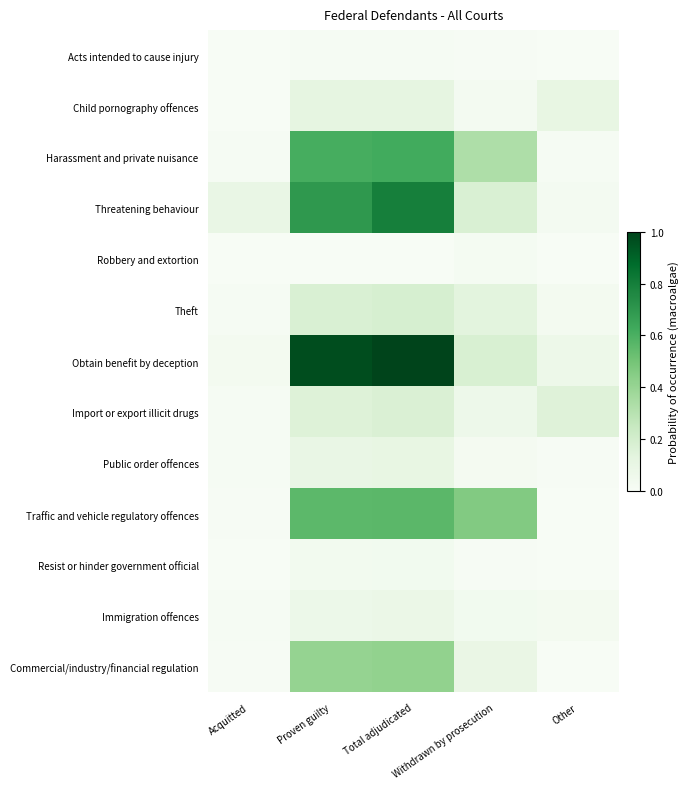

Which series has the largest total across all categories?

Obtain benefit by deception